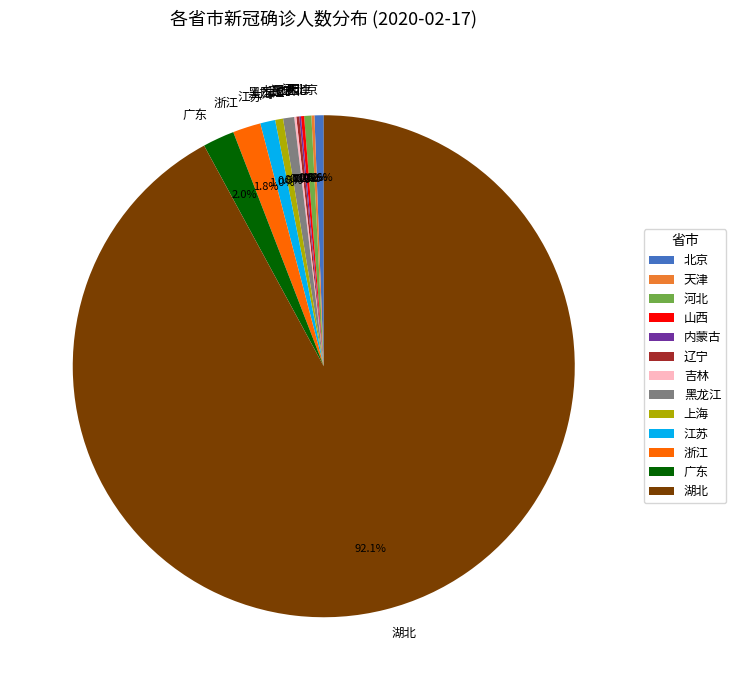

To the nearest percent, what is the difference between the largest and smallest slice percentages?

92%